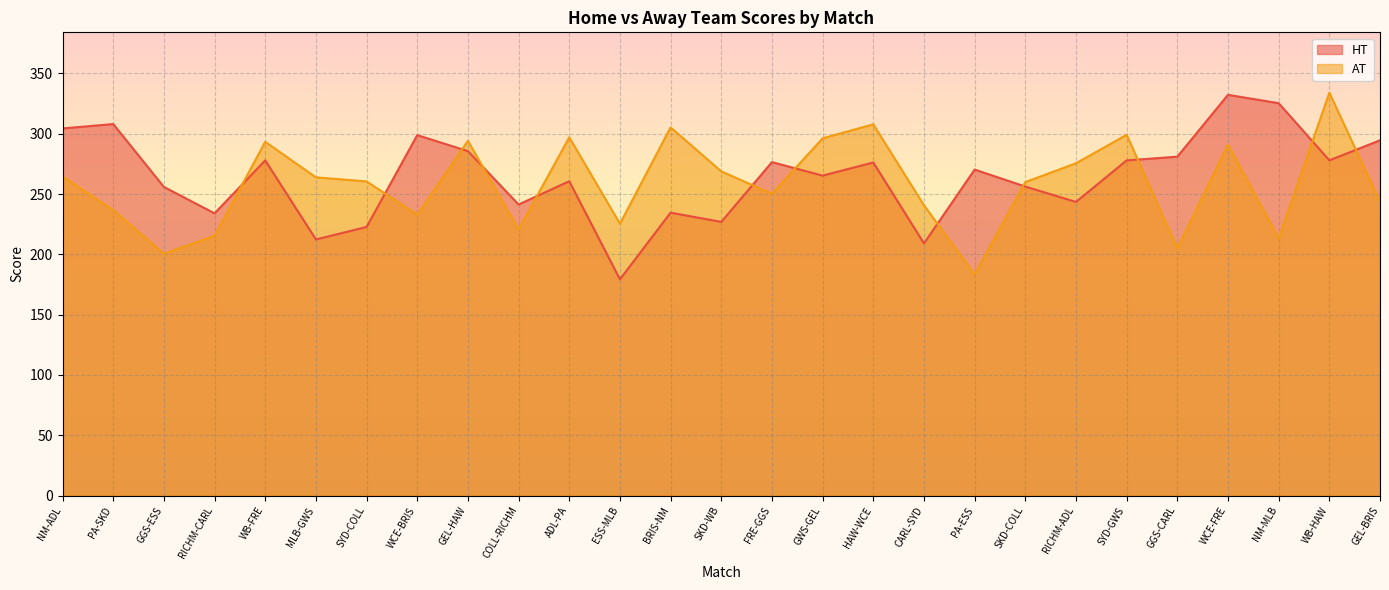

What is the difference between the highest and lowest values at FRE-GGS?

26.2